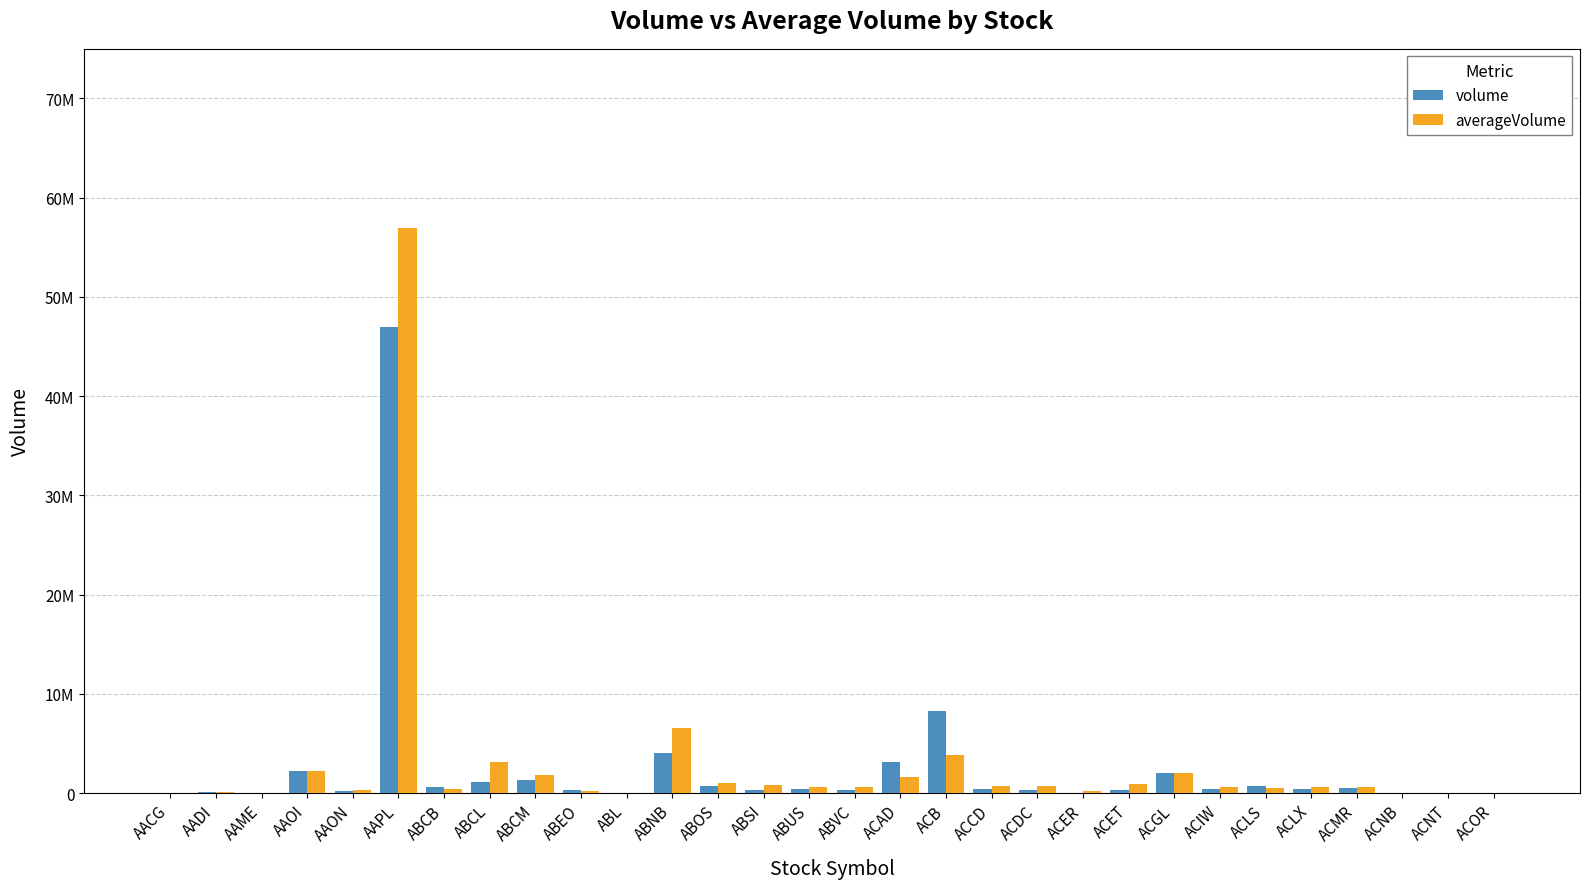

Does the chart contain stacked bars?

No